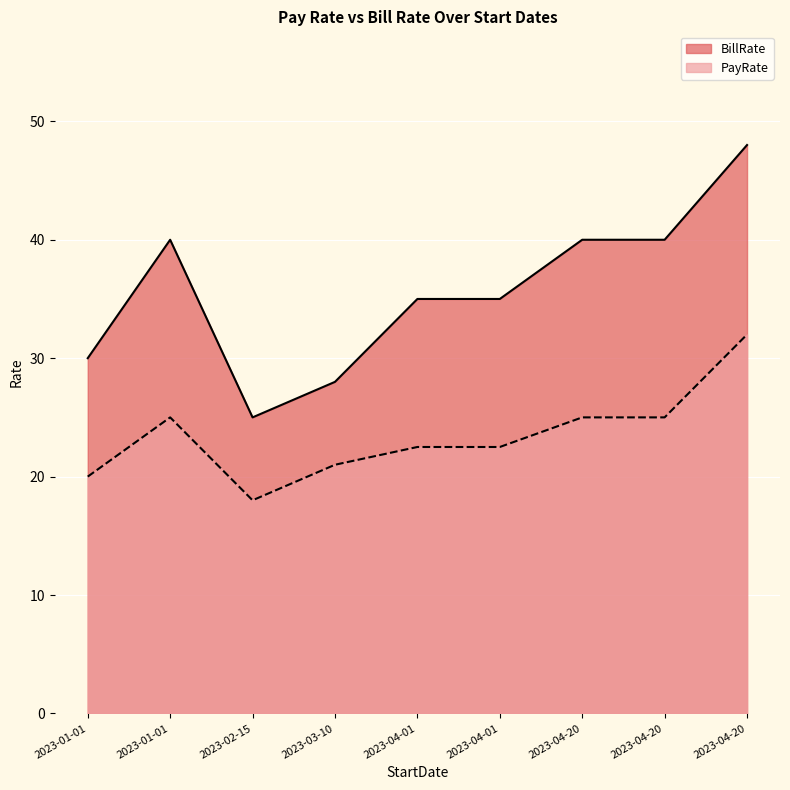

What is the value of the BillRate point at the 8th from the left?

40.0